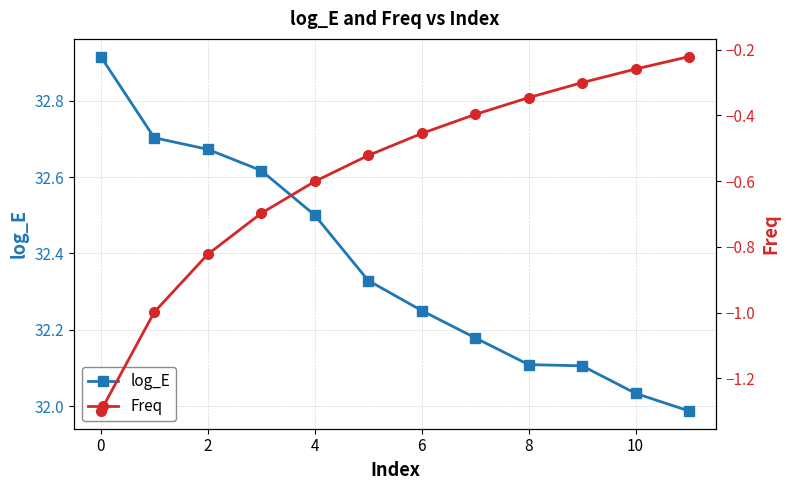

Is the value of log_E at 12 greater than the value of Freq at 11?

Yes